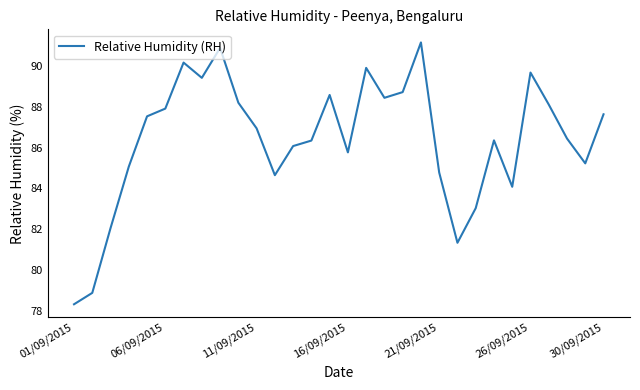

What is the minimum value shown in the chart?

78.3